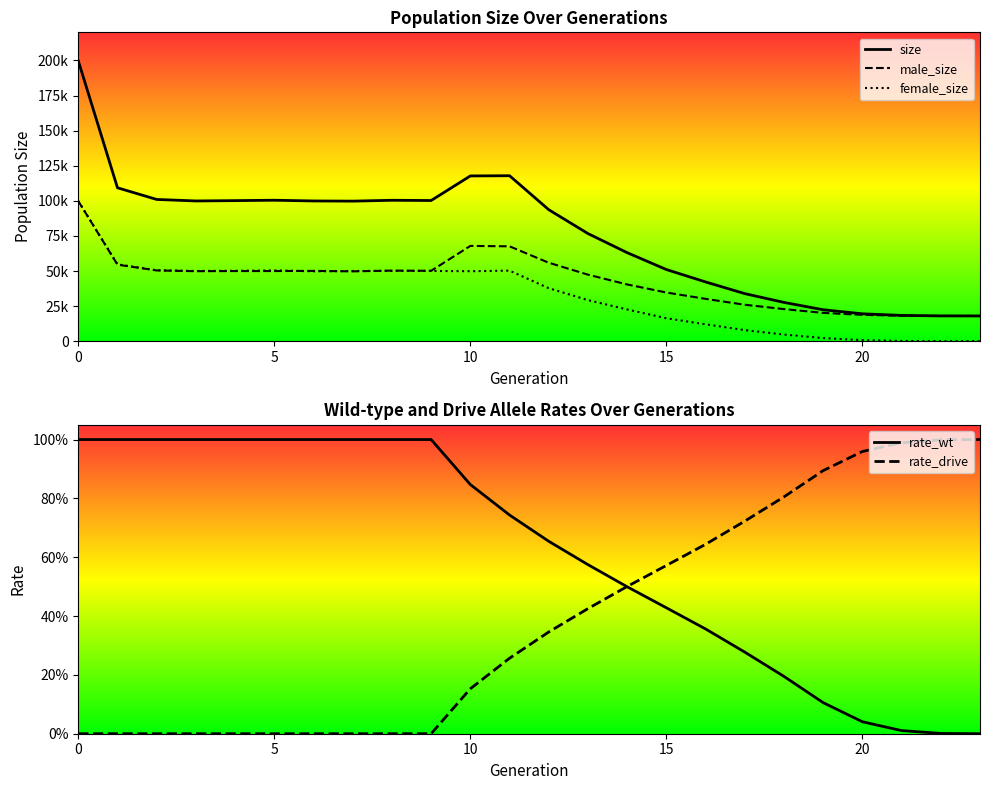

How many values in female_size are above zero?

23